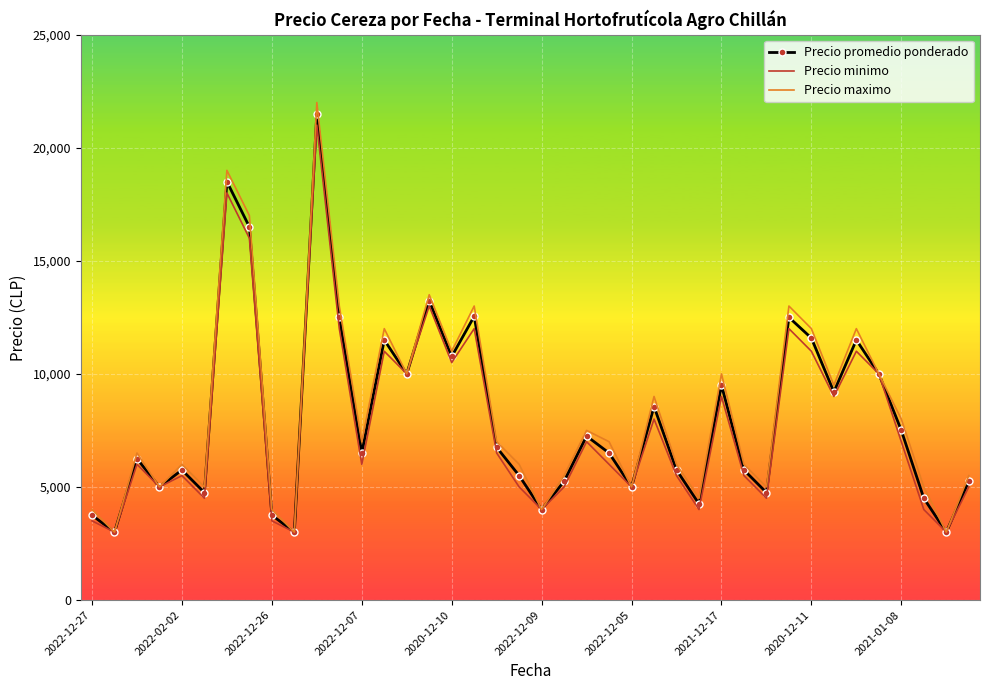

What is the sum of all Precio minimo values?

310500